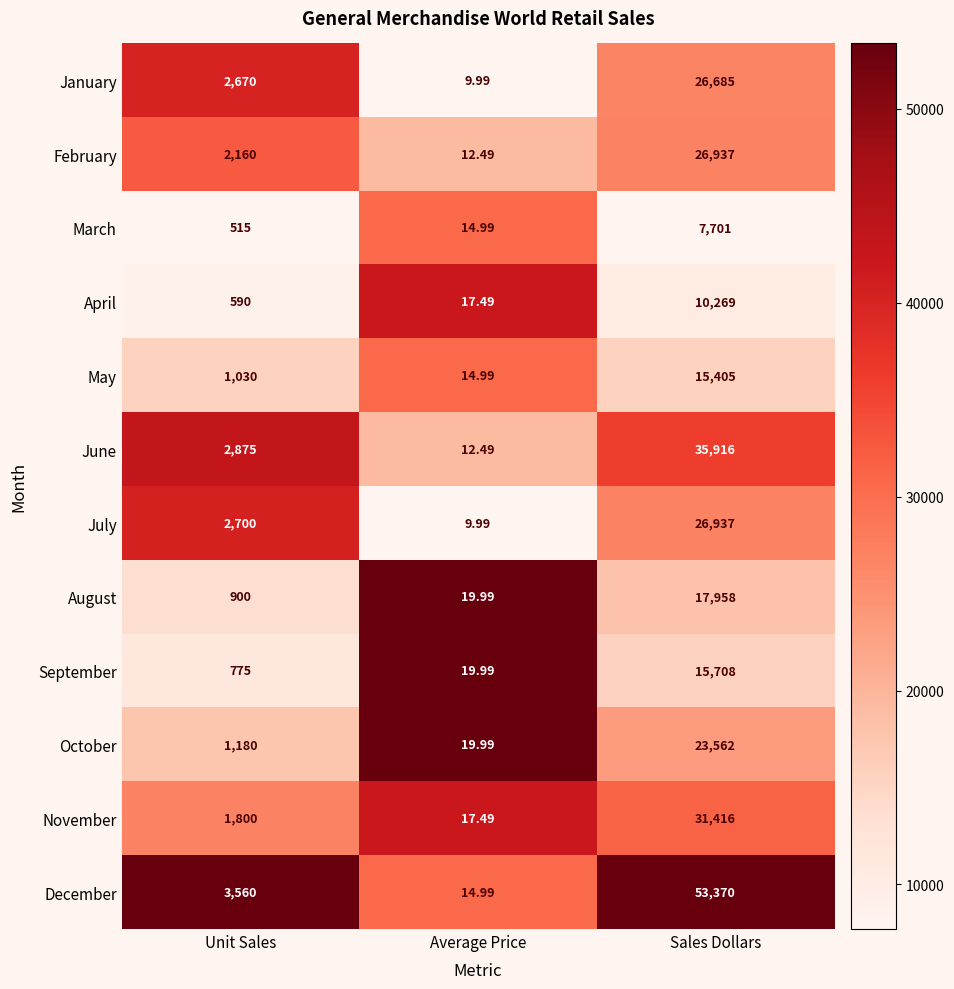

Is the value of January at Average Price greater than the value of August at Unit Sales?

No